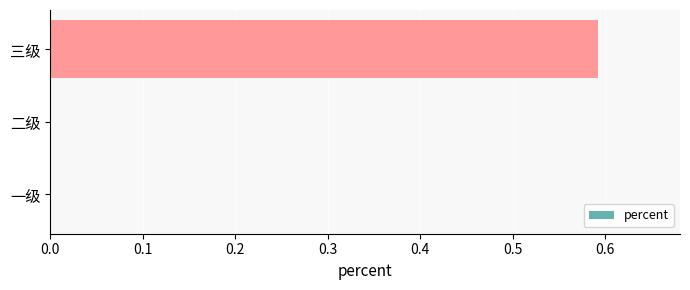

What is the change in value from 二级 to 三级?

+0.6